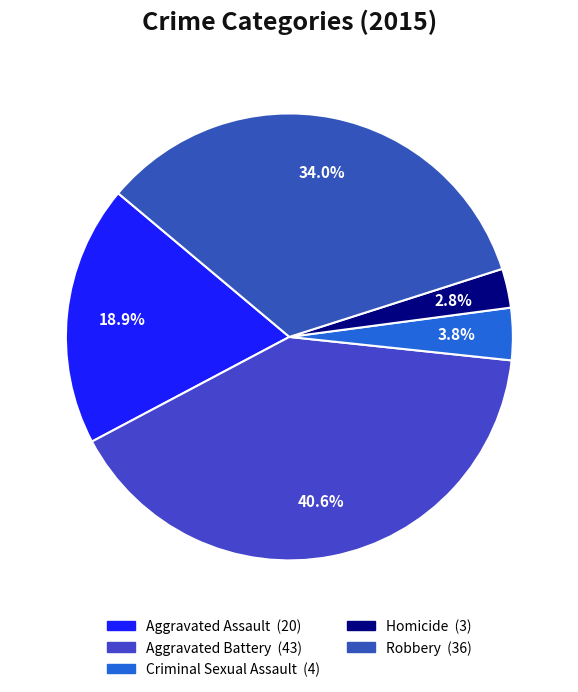

How many segments does this pie chart have?

5